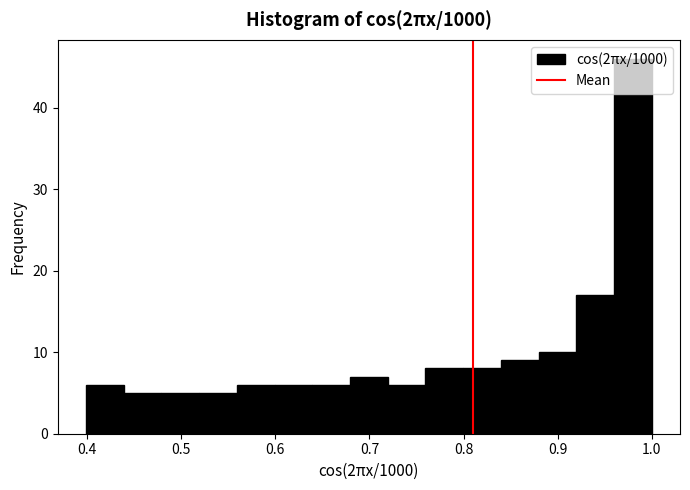

How tall is the bar that spans 0.48 to 0.52 on the x-axis? Neither the bar edges nor the heights are printed on the chart, so give them approximately, as read against the axes.

5